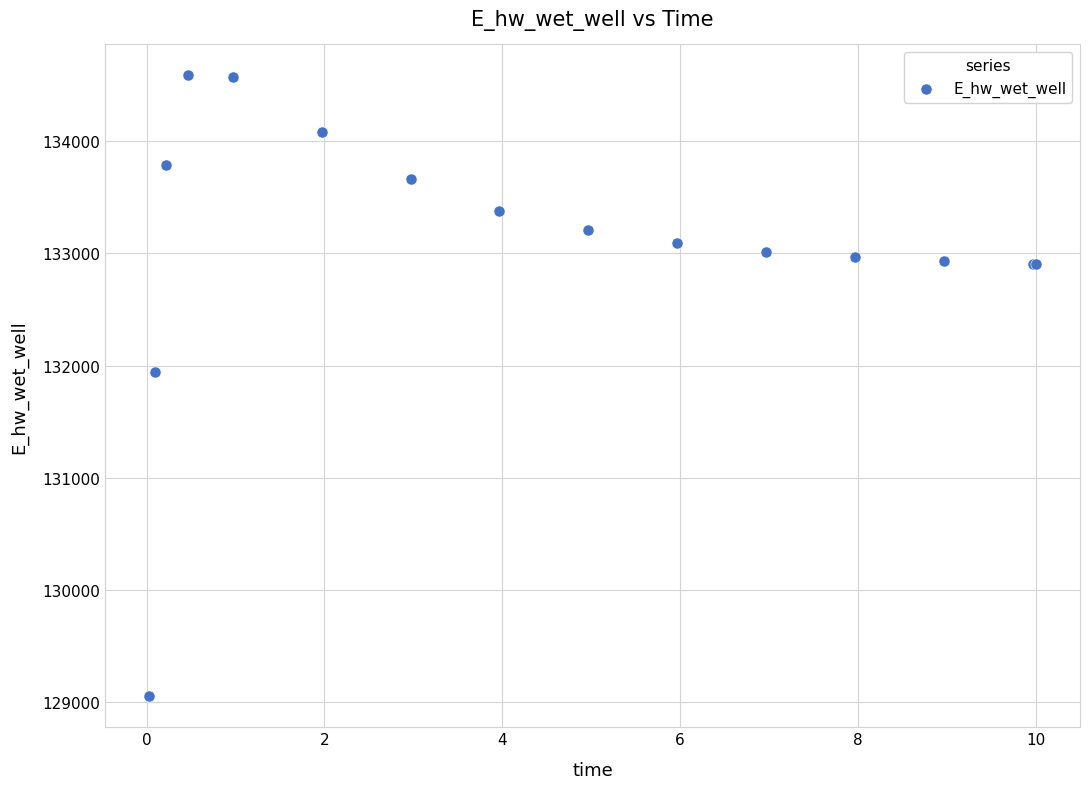

What Y value in the scatter plot is closest to 131819?

131939.5